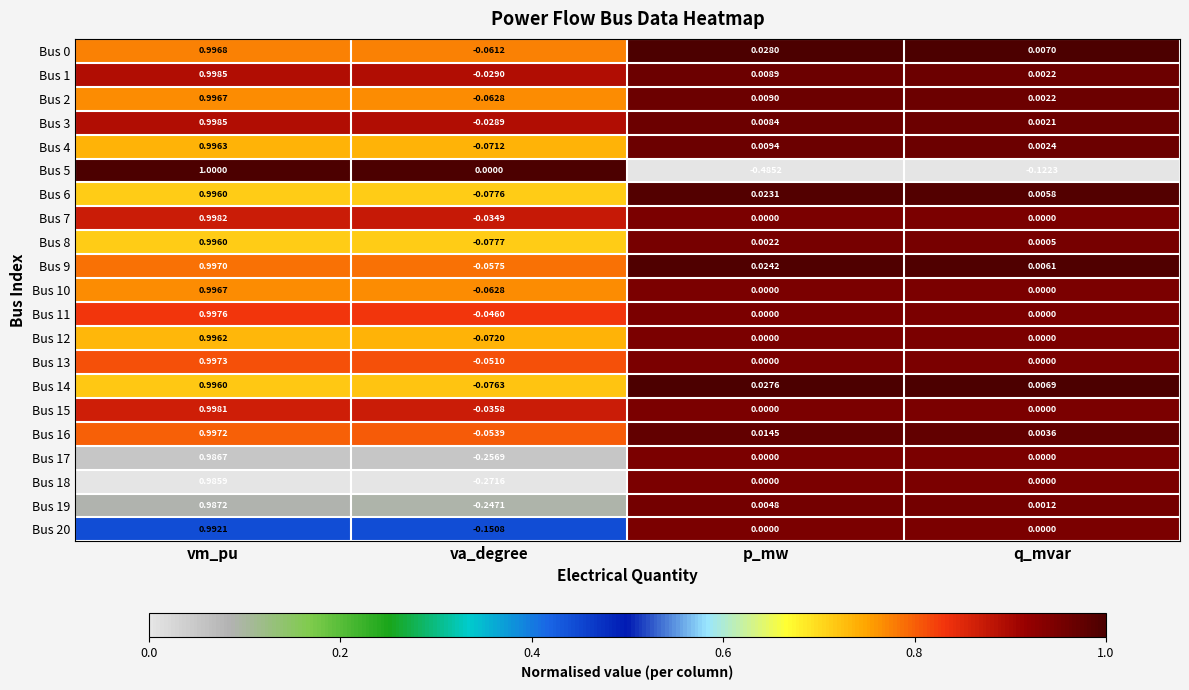

Where does the Bus 5 series first go above 0?

vm_pu